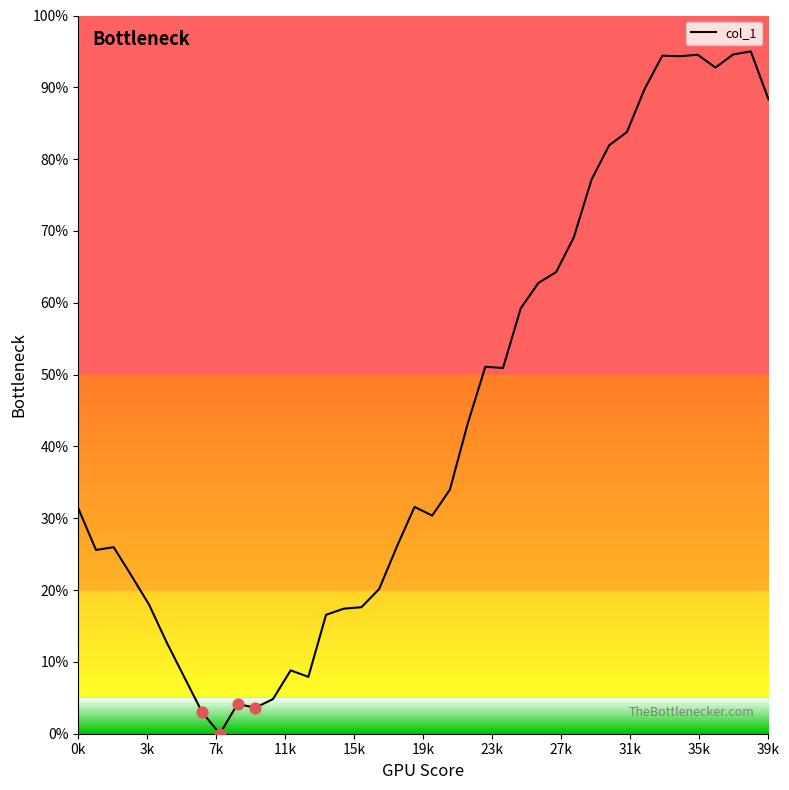

Which has a higher value, 23k or 34?

34